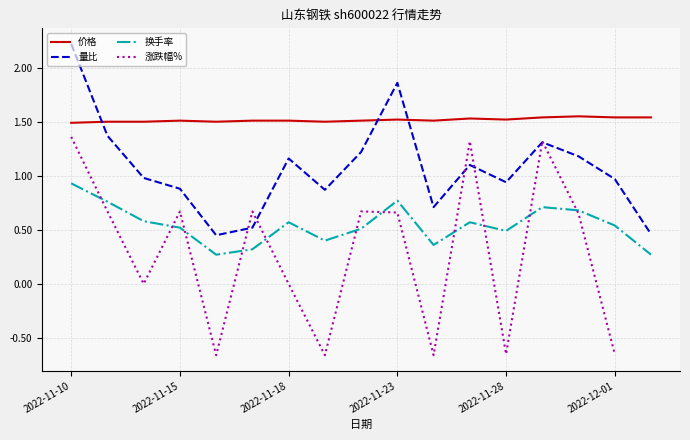

Rank the categories by 换手率 value from highest to lowest.

2022-11-10, 2022-11-23, 2022-11-11, 2022-11-29, 2022-11-30, 2022-11-14, 2022-11-18, 2022-11-25, 2022-12-01, 2022-11-15, 2022-11-22, 2022-11-28, 2022-11-21, 2022-11-24, 2022-11-17, 2022-11-16, 2022-12-02